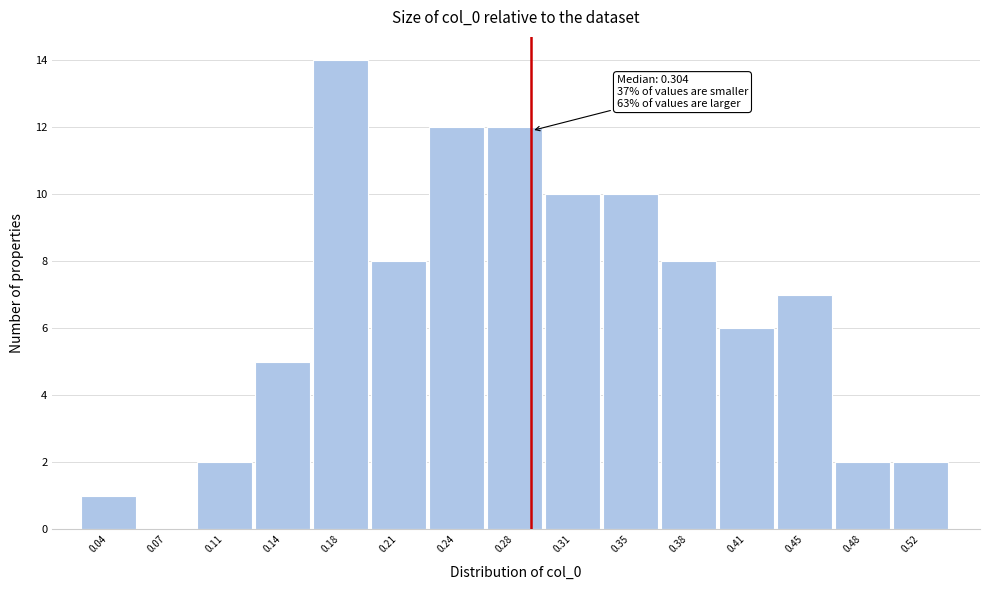

Reading left to right, list all the values displayed in this chart.

0.04=1	0.07=0	0.11=2	0.14=5	0.18=14	0.21=8	0.24=12	0.28=12	0.31=10	0.35=10	0.38=8	0.41=6	0.45=7	0.48=2	0.52=2